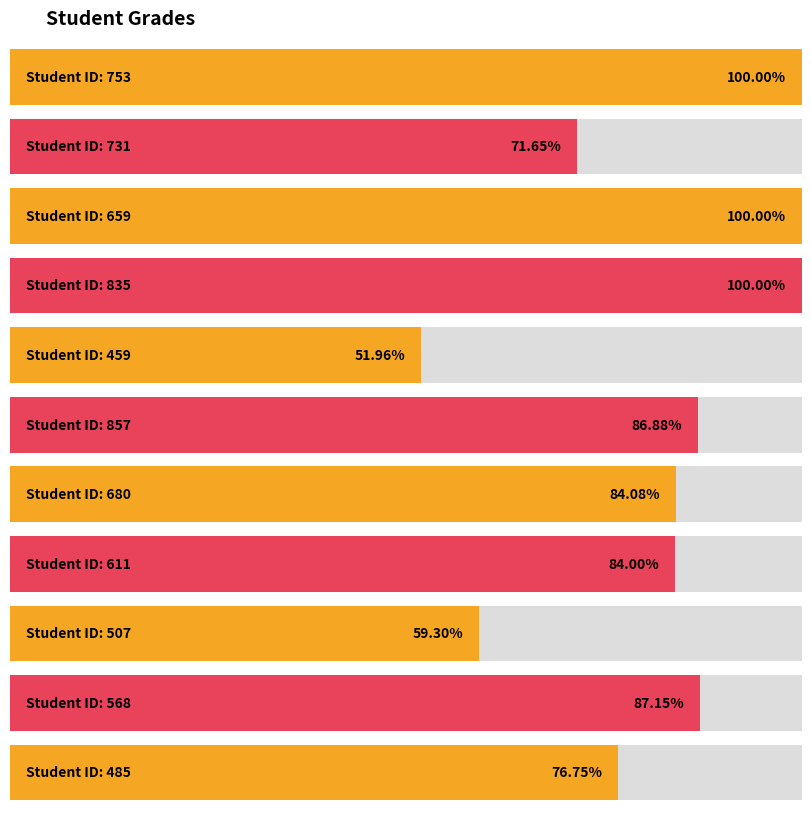

Which has a higher value, 731 or 680?

680